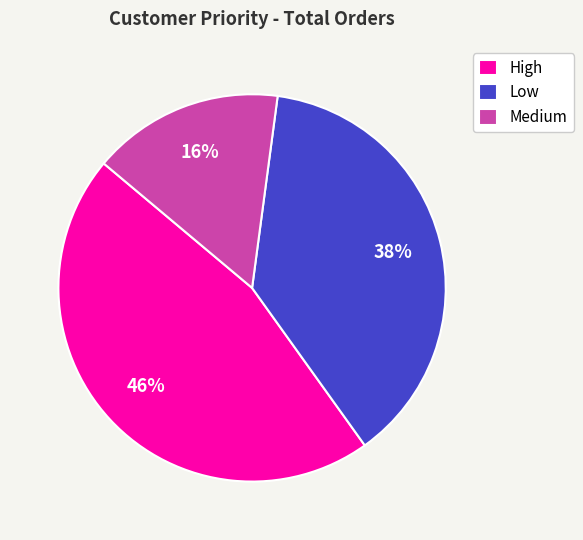

Is there any slice that represents more than half of the pie?

No